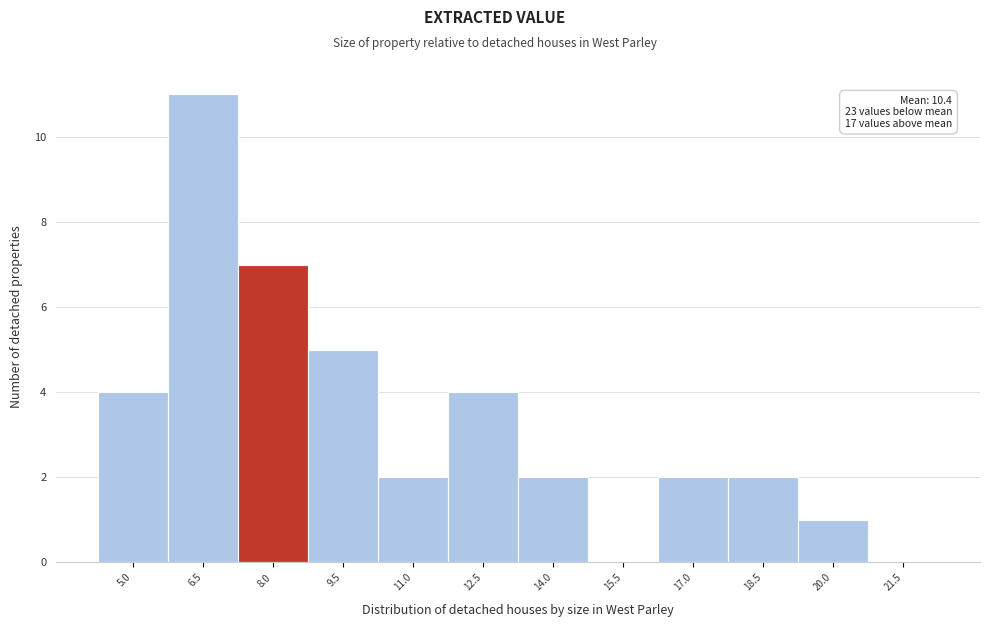

Reading right to left, transcribe all the data shown in this chart.

21.5=0	20.0=1	18.5=2	17.0=2	15.5=0	14.0=2	12.5=4	11.0=2	9.5=5	8.0=7	6.5=11	5.0=4